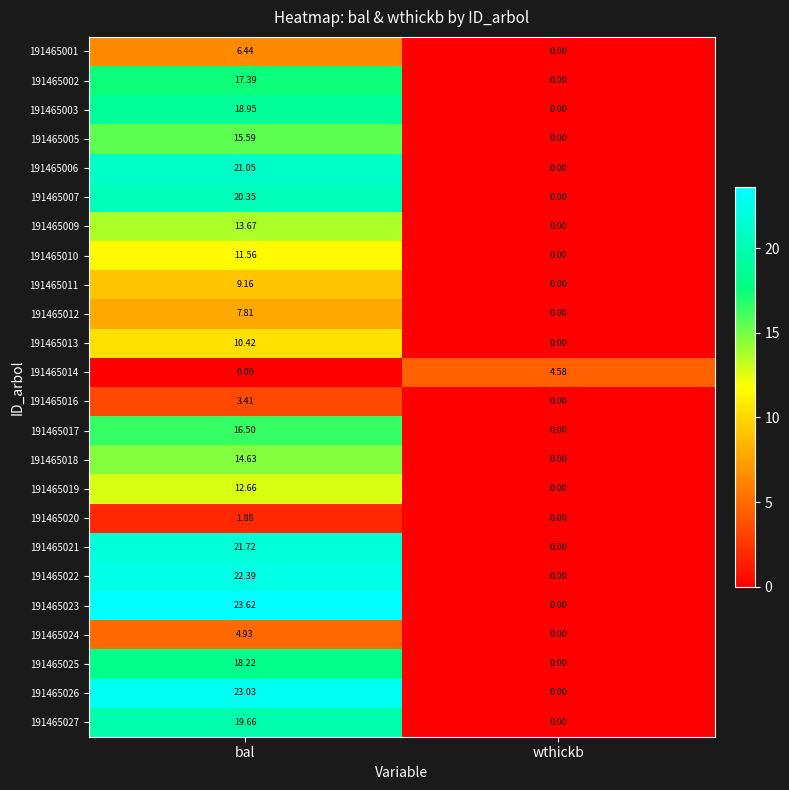

How many distinct data groups are displayed?

24